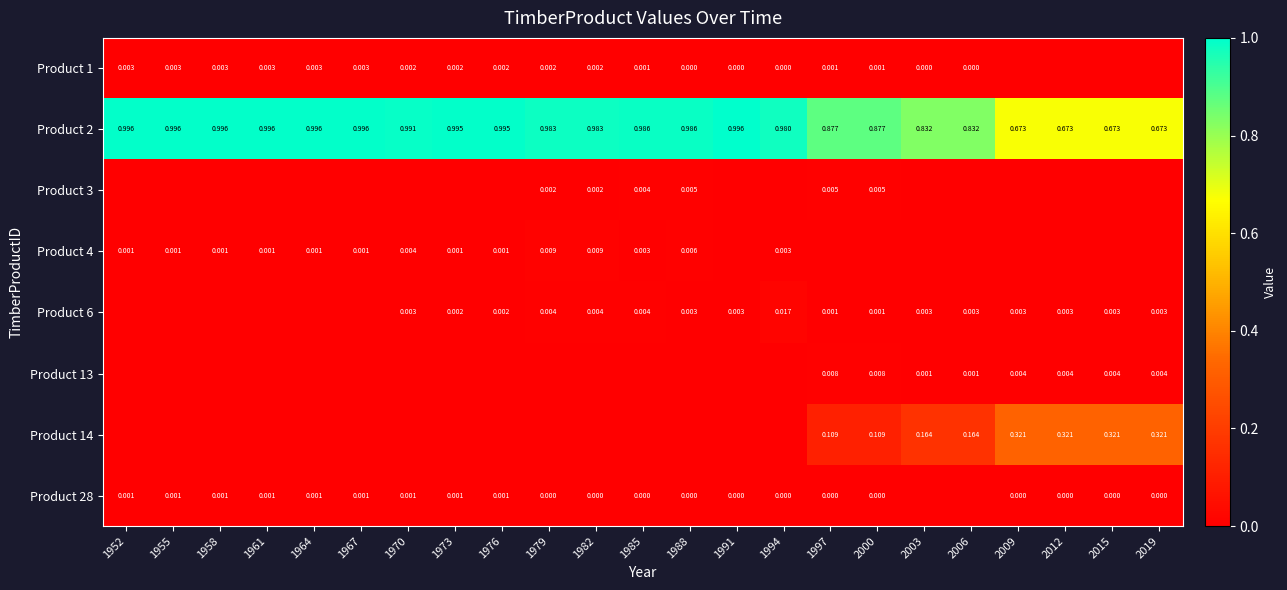

Is the value of Product 14 at 2019 greater than the value of Product 28 at 1994?

Yes